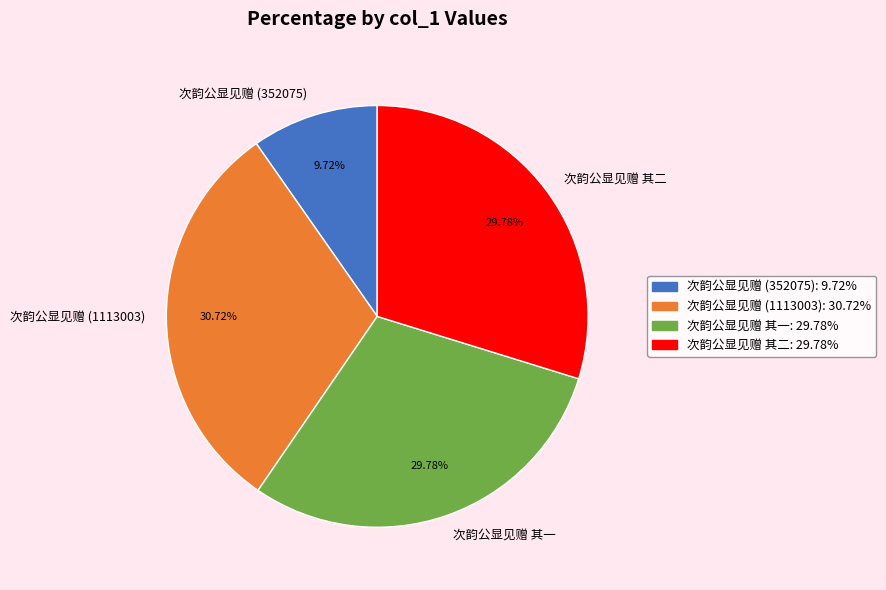

Does any single category account for the majority?

No